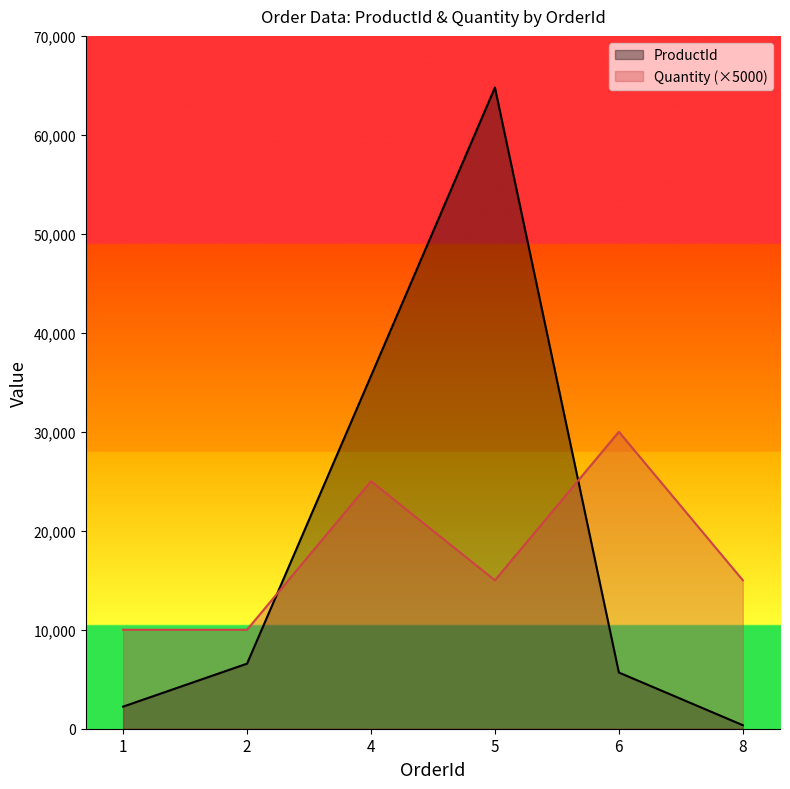

List the series in order of their overall mean, highest first.

ProductId, Quantity (×5000)